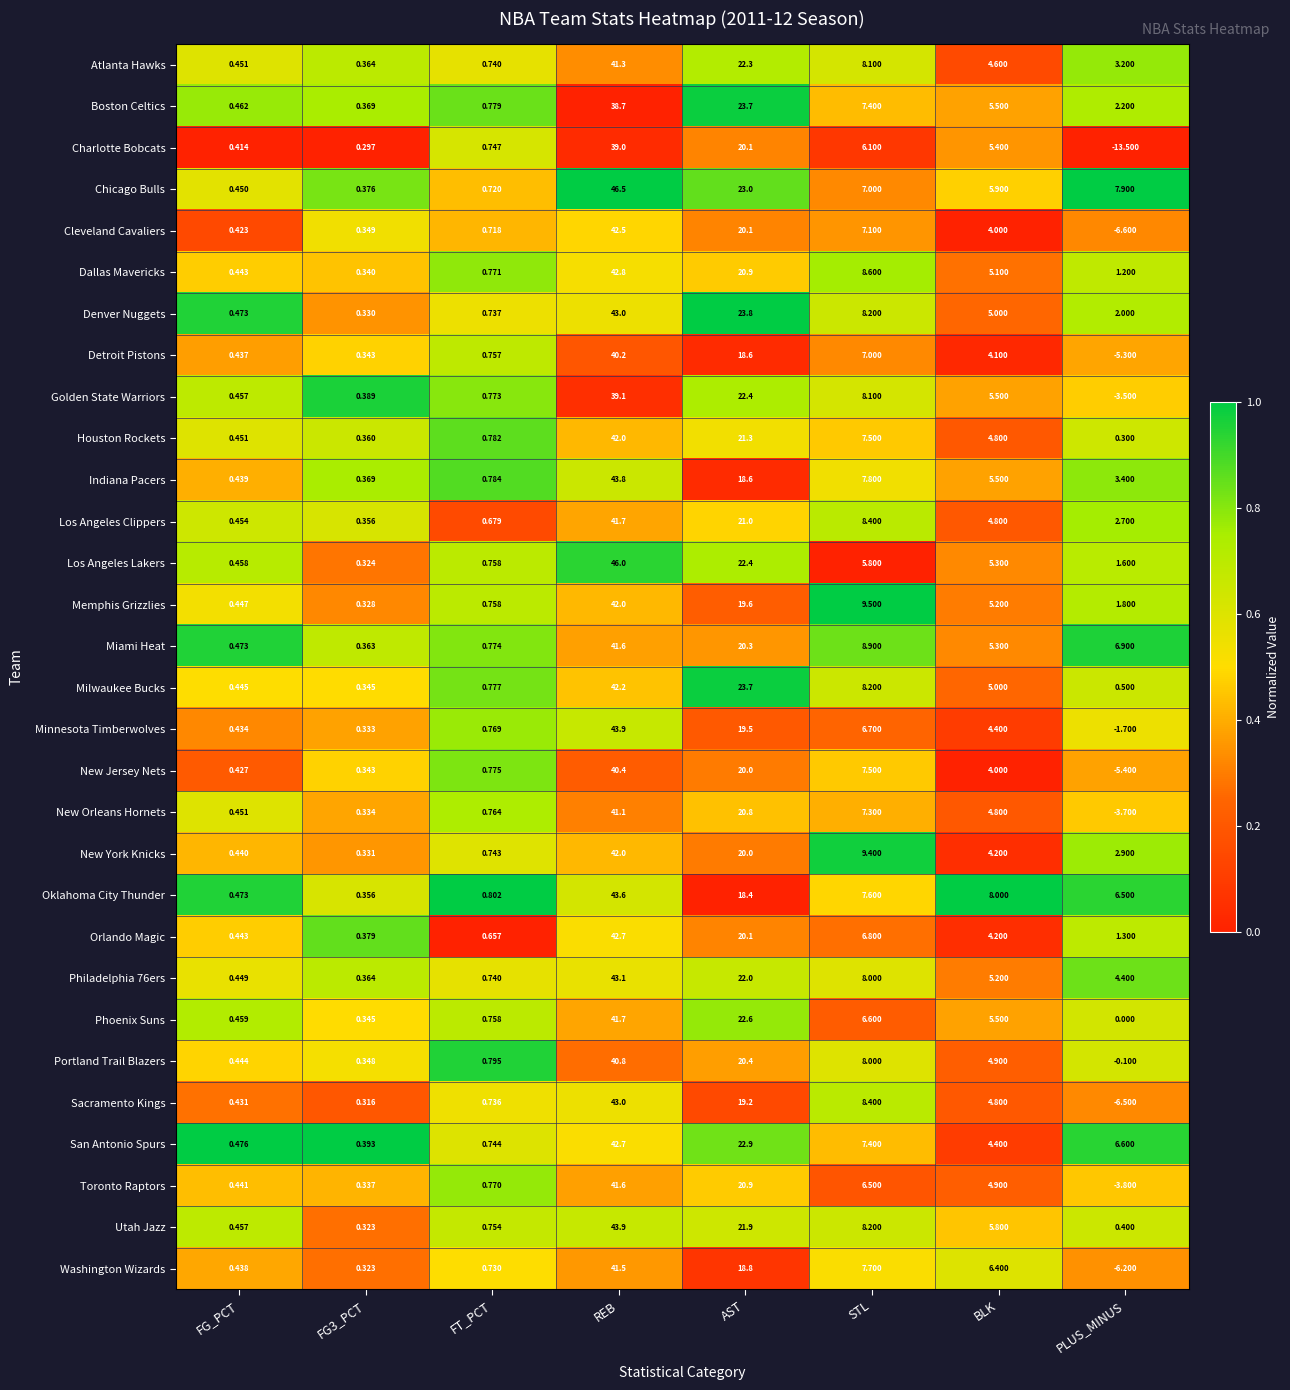

At how many categories does at least one series exceed 0?

8